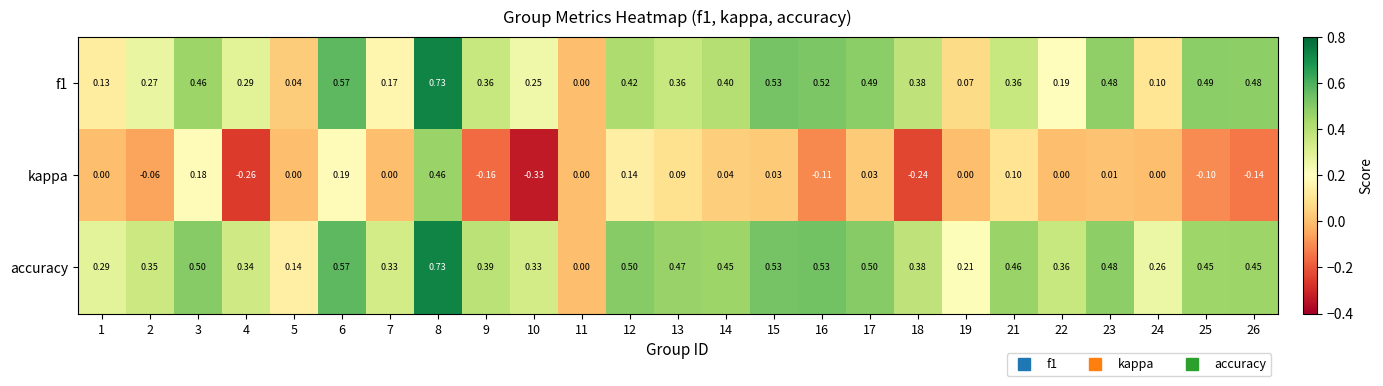

Which series has the largest total across all categories?

accuracy